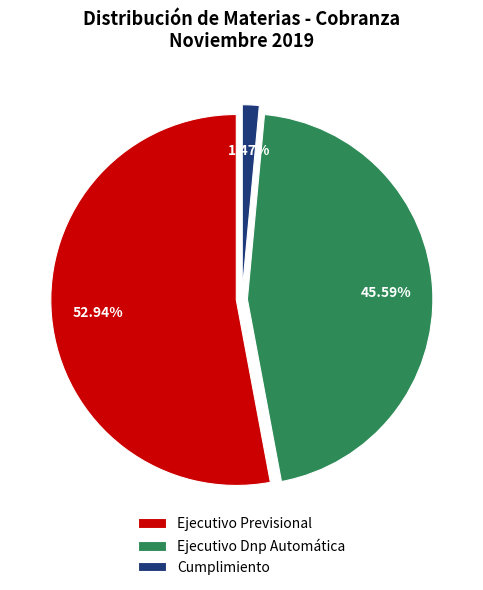

Which has a higher value, Ejecutivo Dnp Automática or Ejecutivo Previsional?

Ejecutivo Previsional